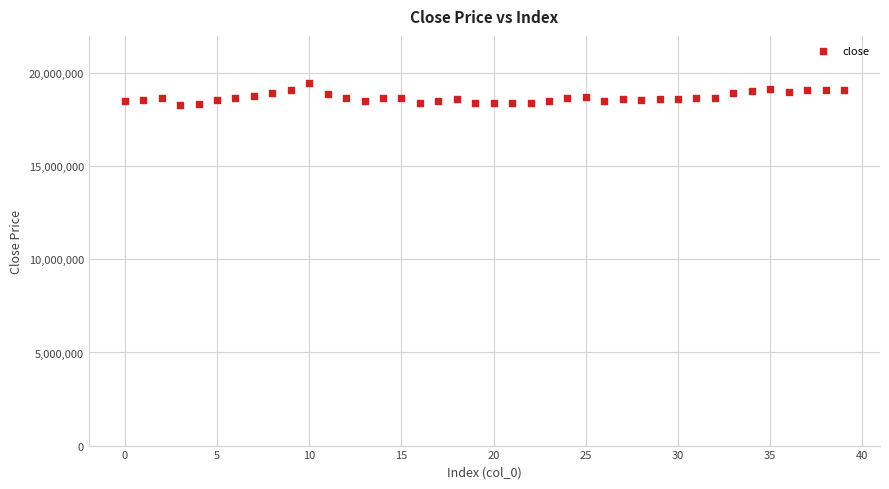

What is the range of Y values (max minus min)?

1190500